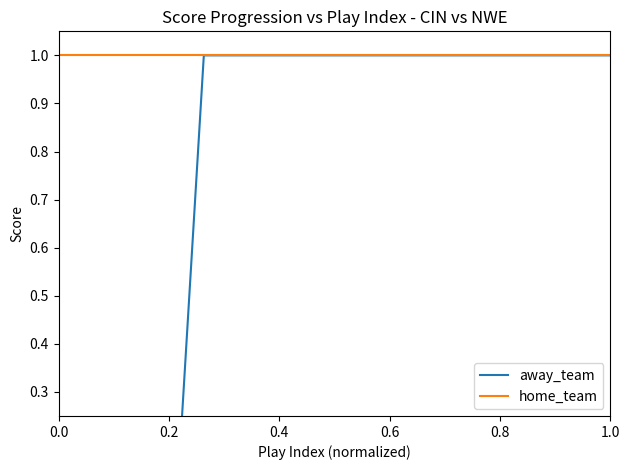

What are all the series names shown in the legend?

away_team, home_team